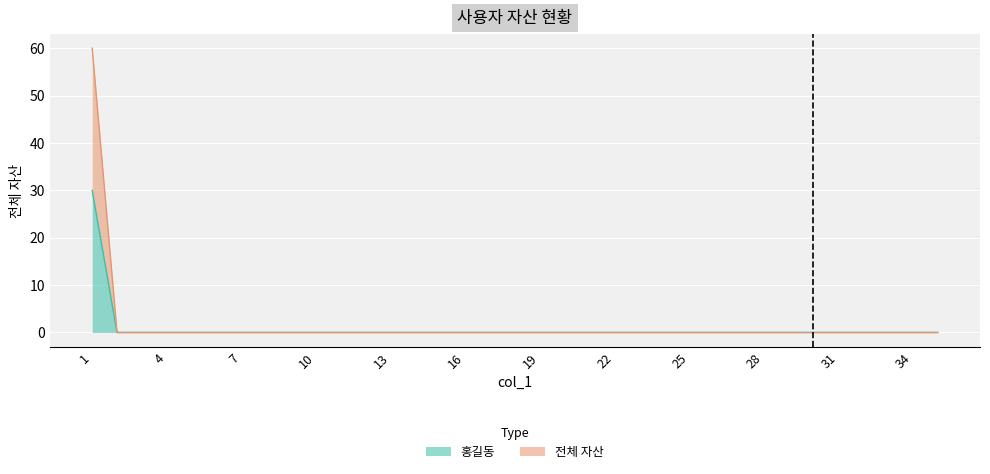

True or false: 전체 자산 and 홍길동 cross at least once.

False